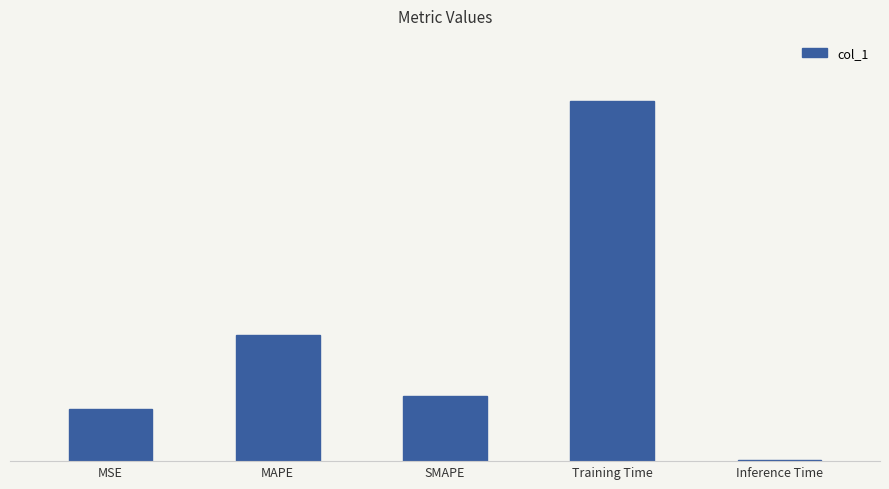

Count the number of categories in the chart.

5